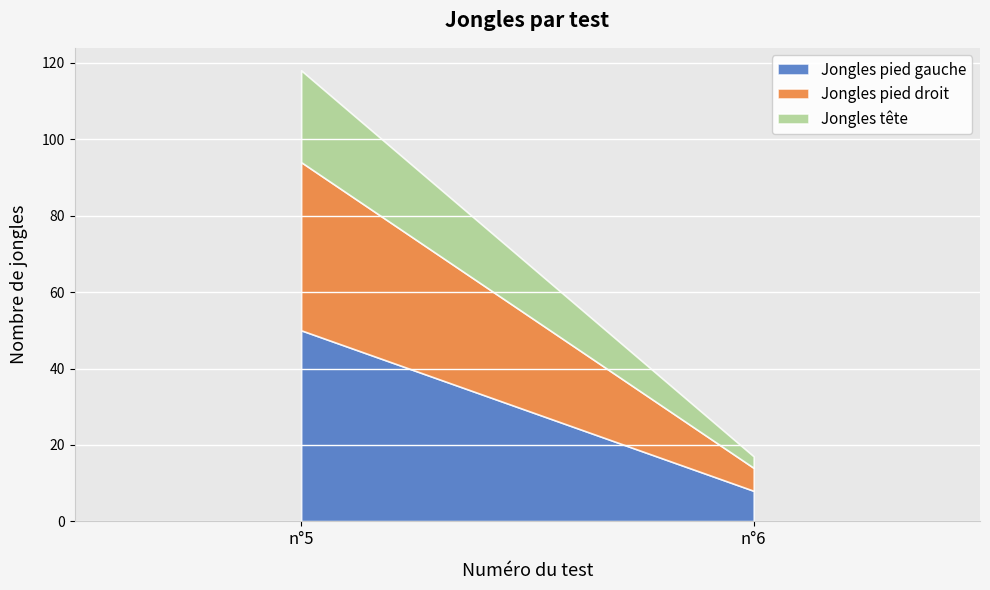

Which label corresponds to the largest value in the chart?

n°5